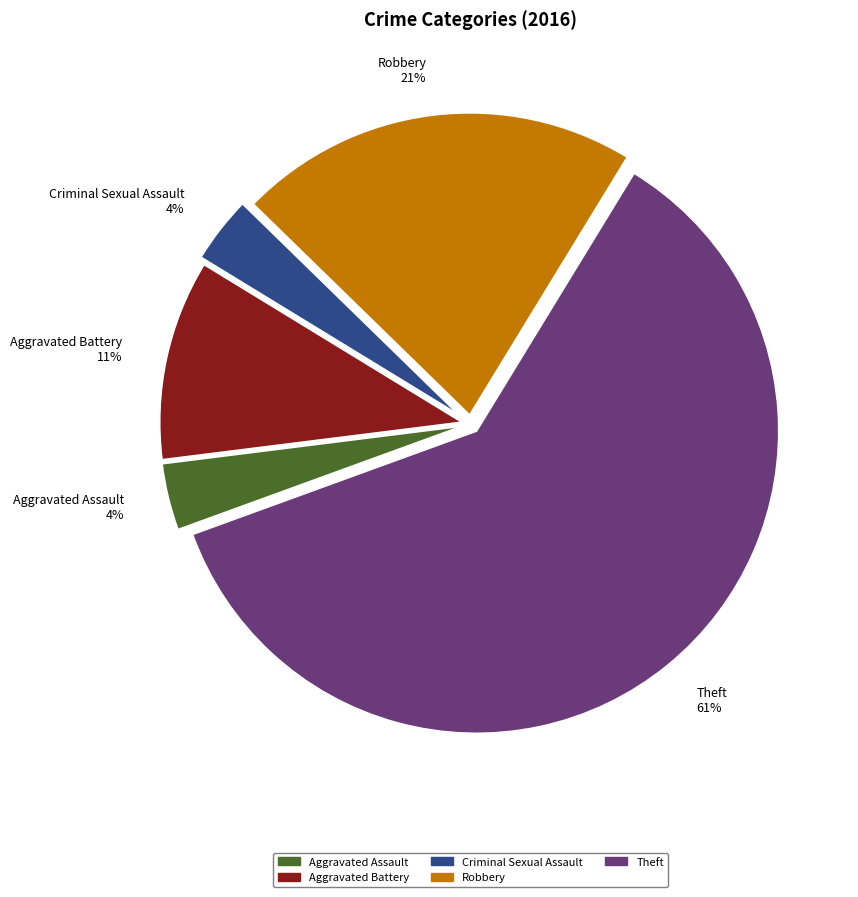

To the nearest percent, what portion does Robbery represent?

21%